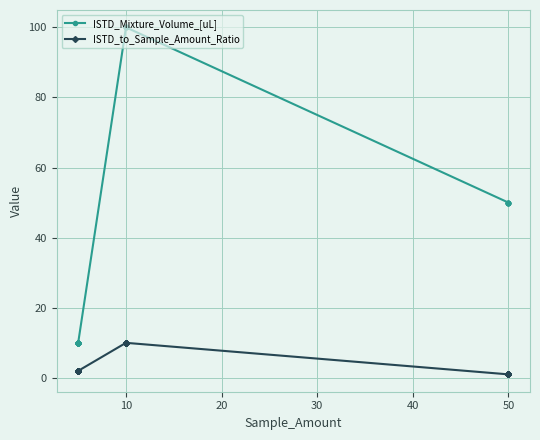

True or false: ISTD_to_Sample_Amount_Ratio and ISTD_Mixture_Volume_[uL] cross at least once.

False